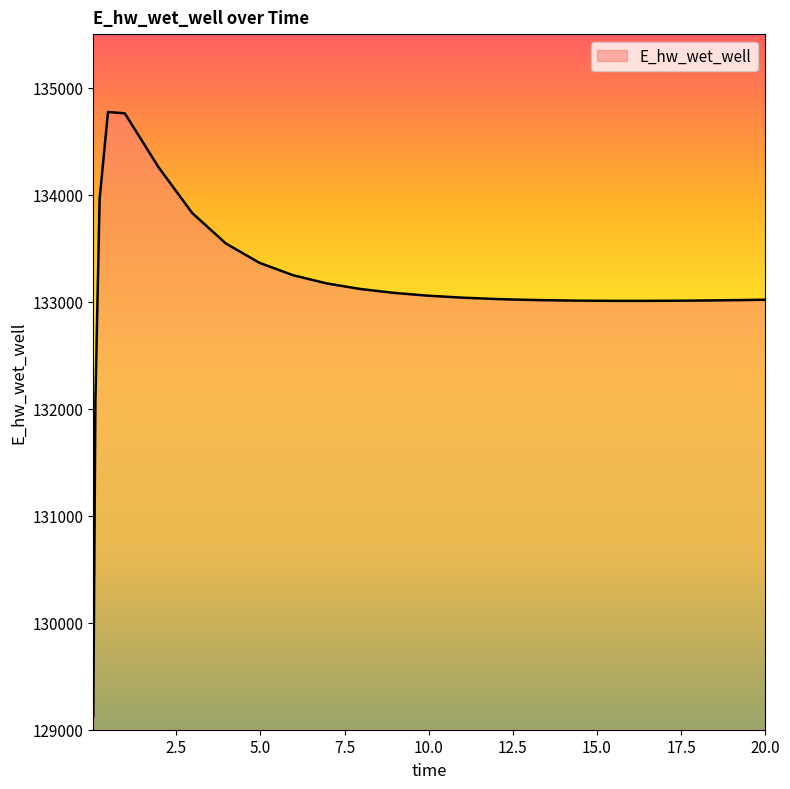

What is the difference between the maximum and minimum values?

5648.3